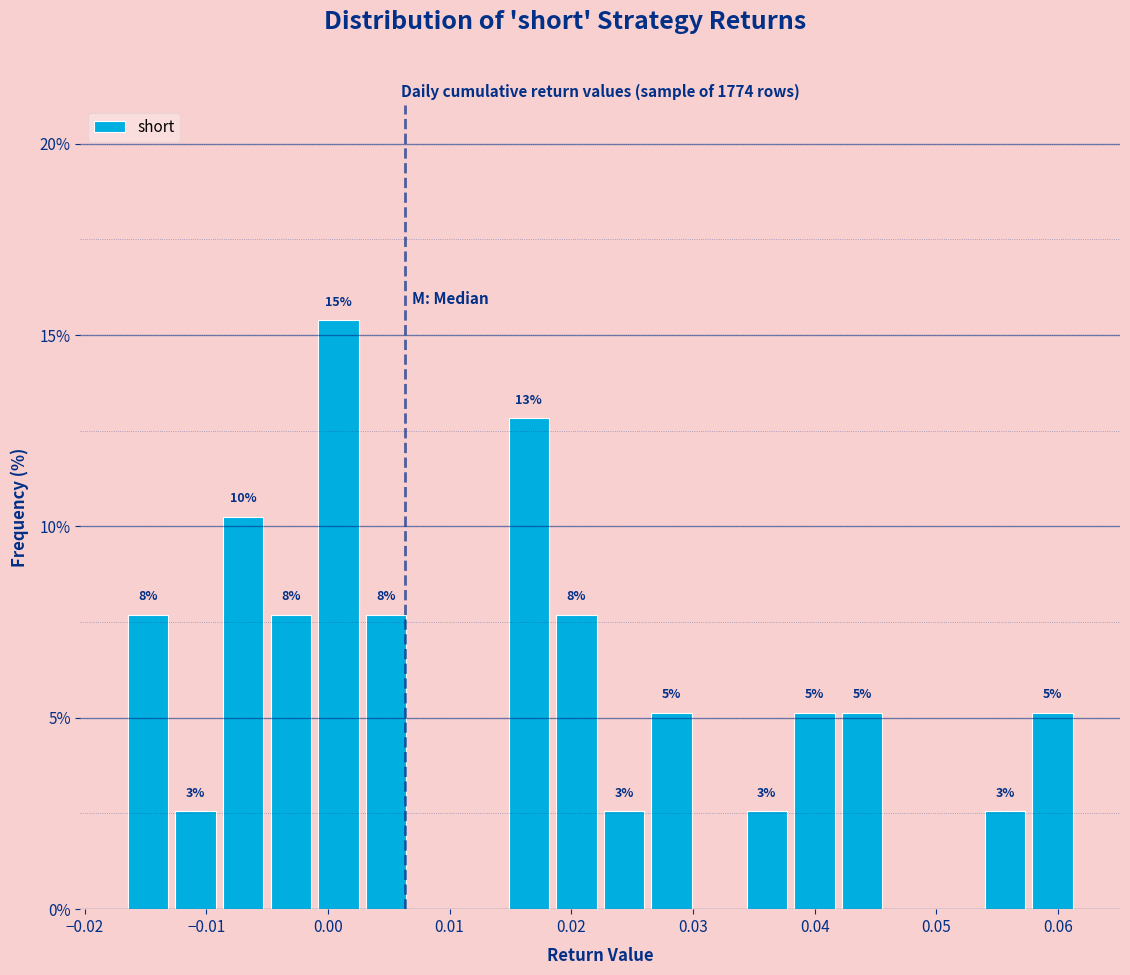

Around what value on the x-axis is the tallest bar? Give the approximate position of its centre, as read against the axis.

0.001